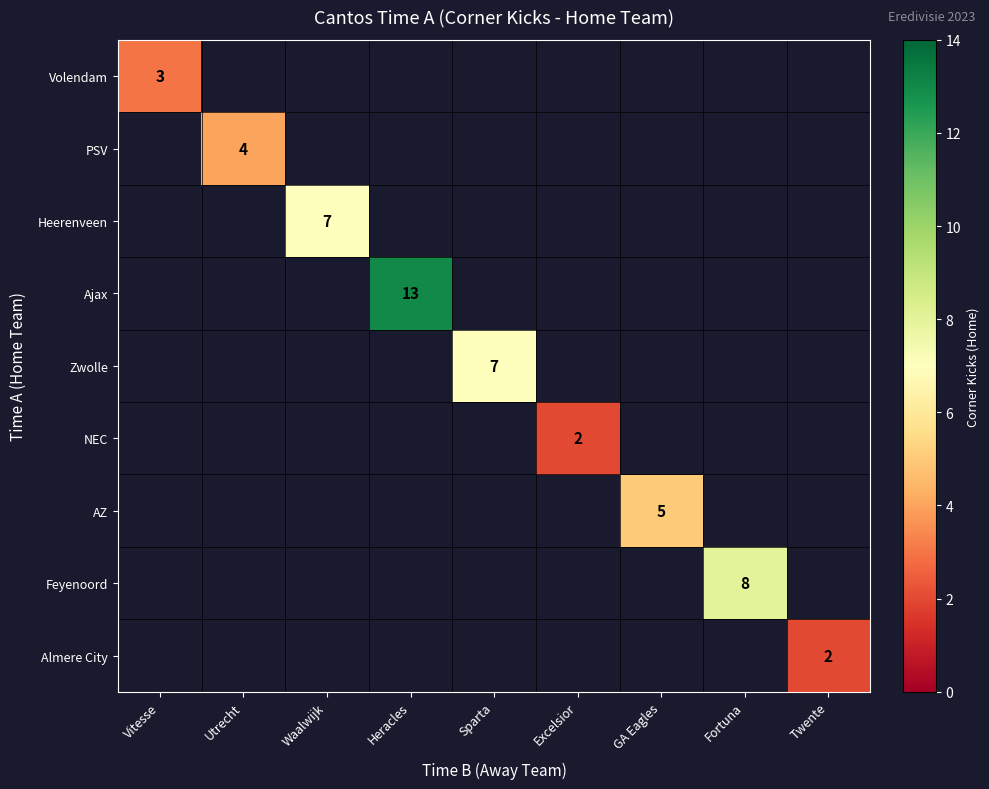

At how many categories does at least one series exceed 6?

4